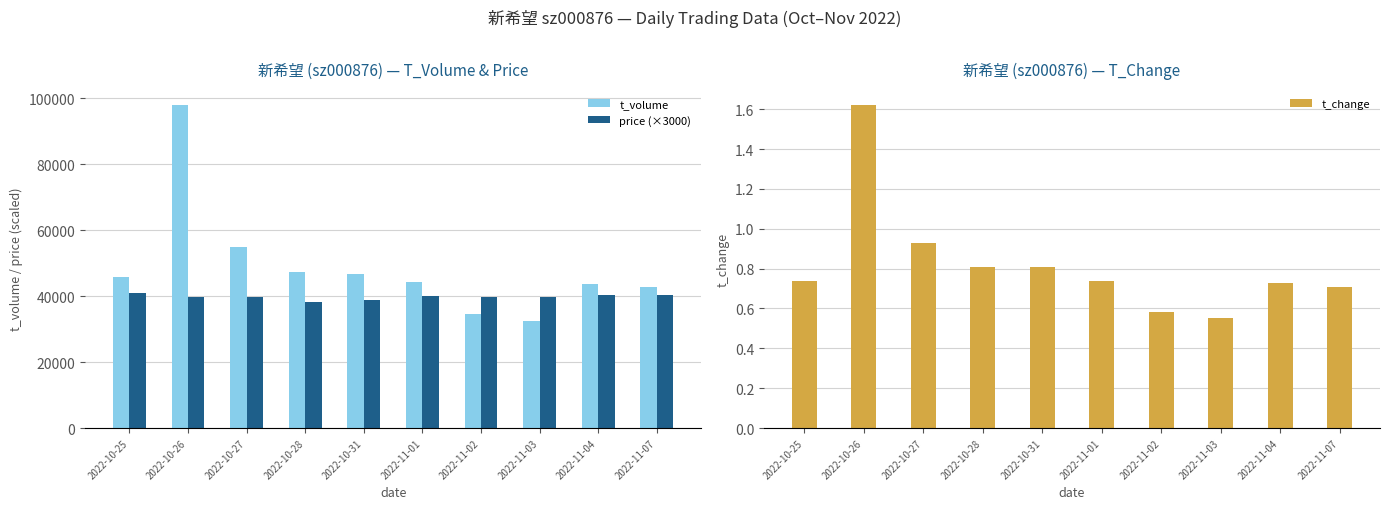

What is the spread (max minus min) of values at 2022-10-26?

97803.4